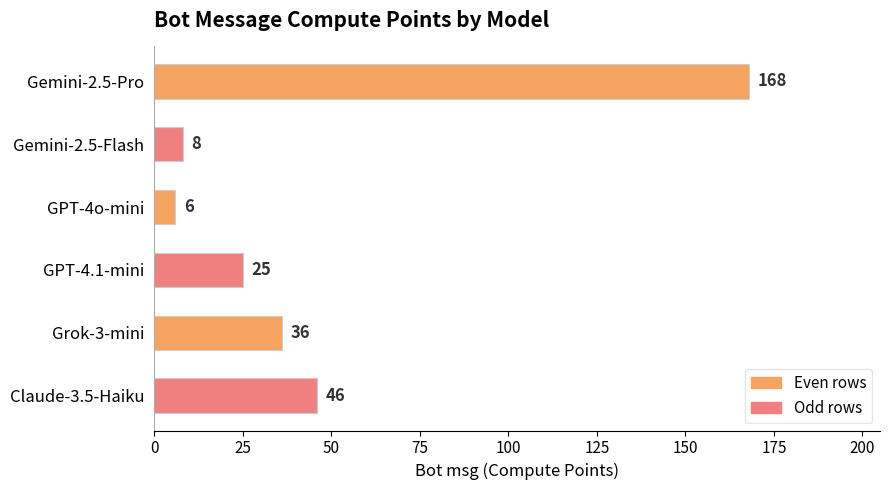

What is the label of the 5th bar from the top?

Grok-3-mini